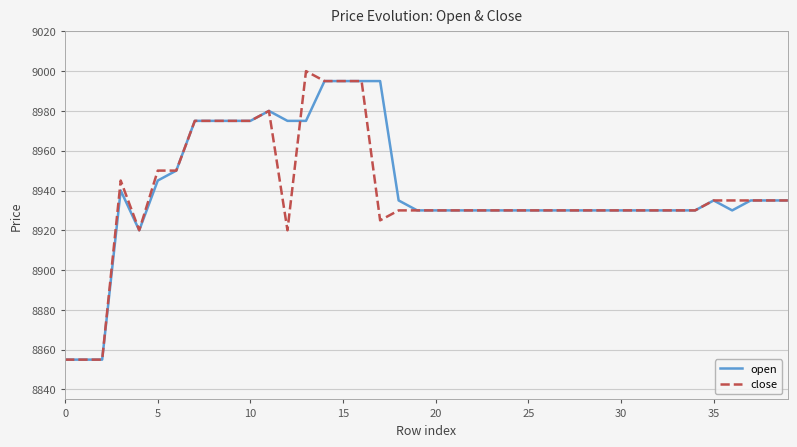

What is the smallest value displayed?

8855